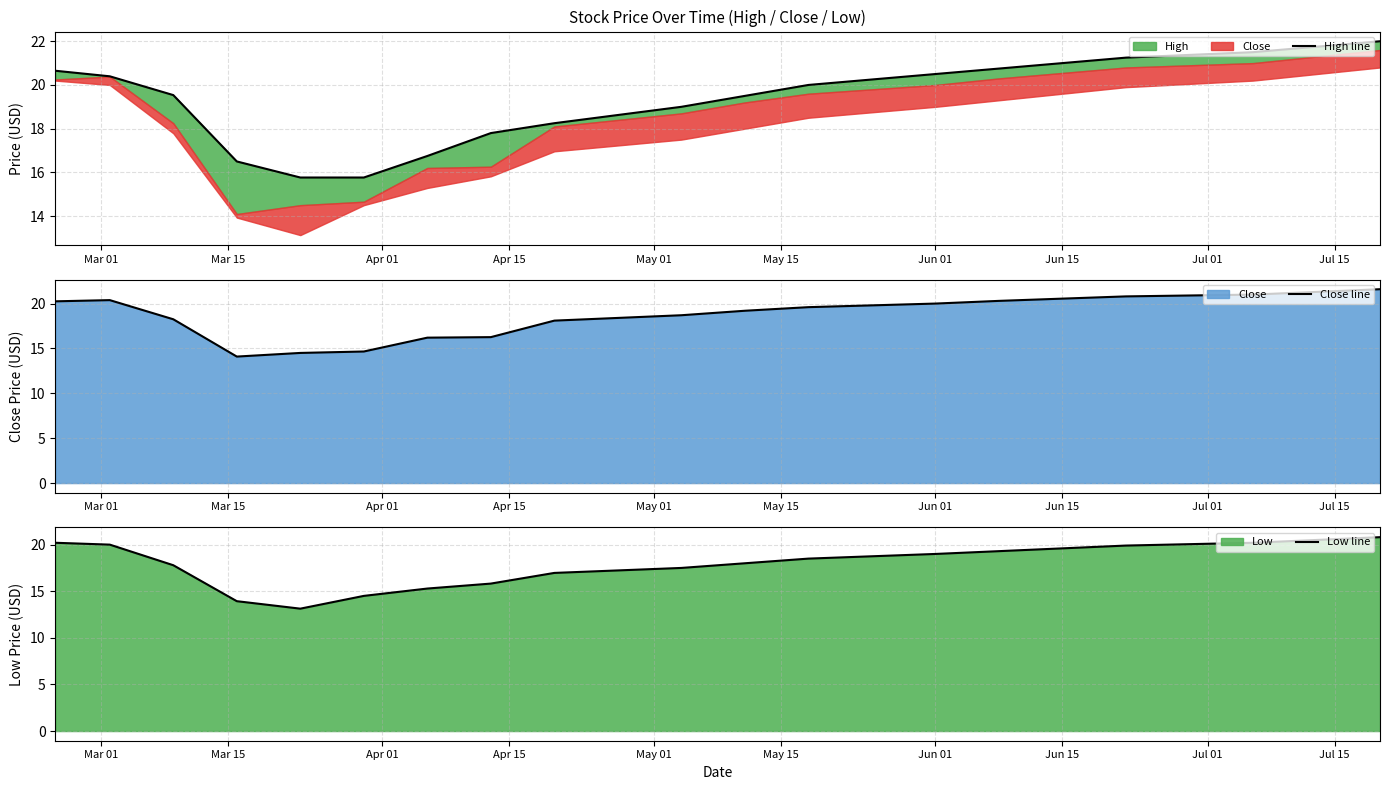

The value of Low line at Jun 01 is 13.1. True or false?

False